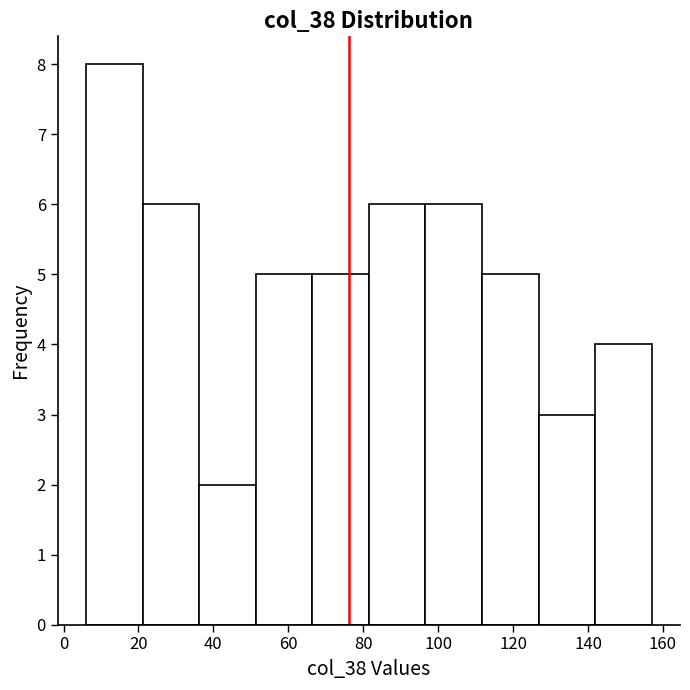

Which range on the x-axis has the tallest bar?

6 to 22